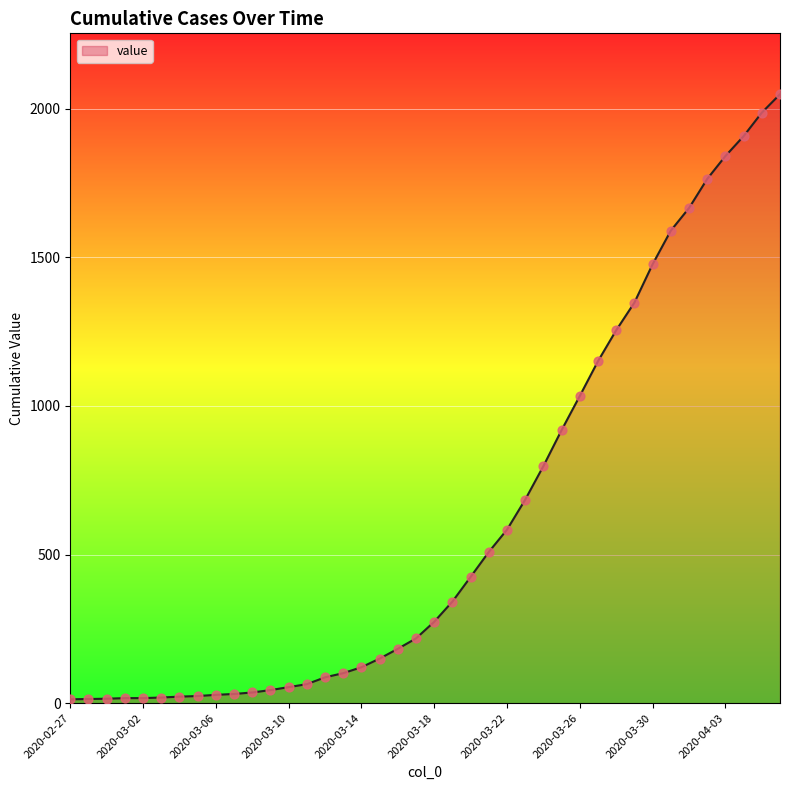

What is the maximum value shown in the chart?

2049